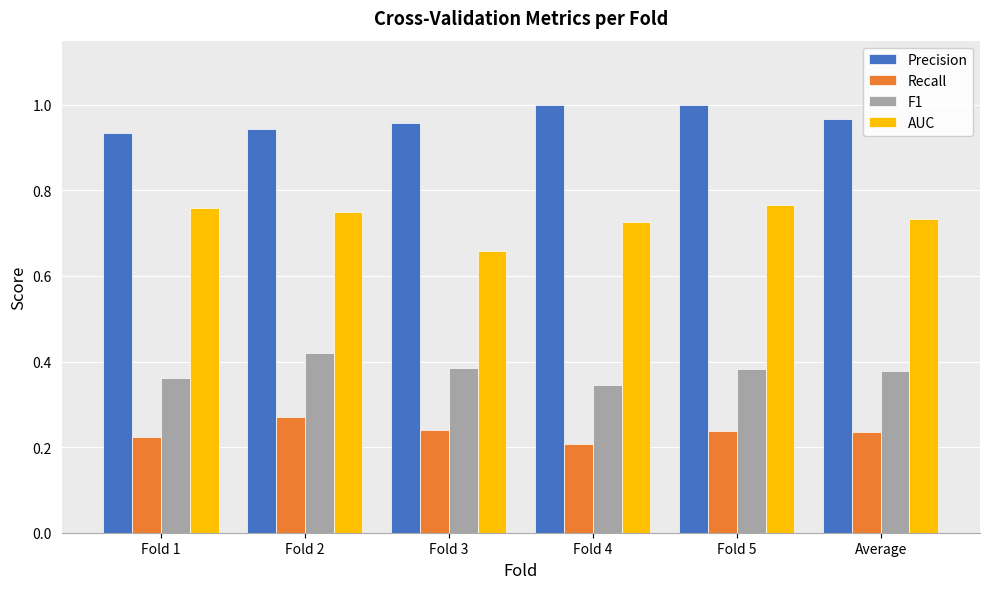

The value of Recall at Fold 1 is 0.4. True or false?

False